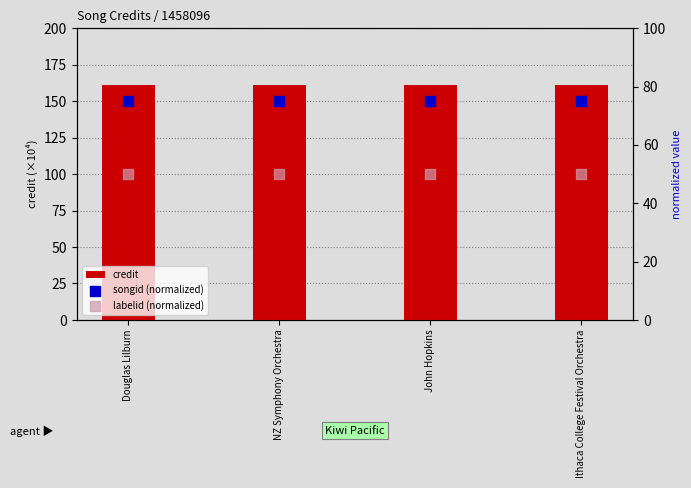

Is the value of labelid (normalized) at Ithaca College Festival Orchestra greater than the value of credit at John Hopkins?

No